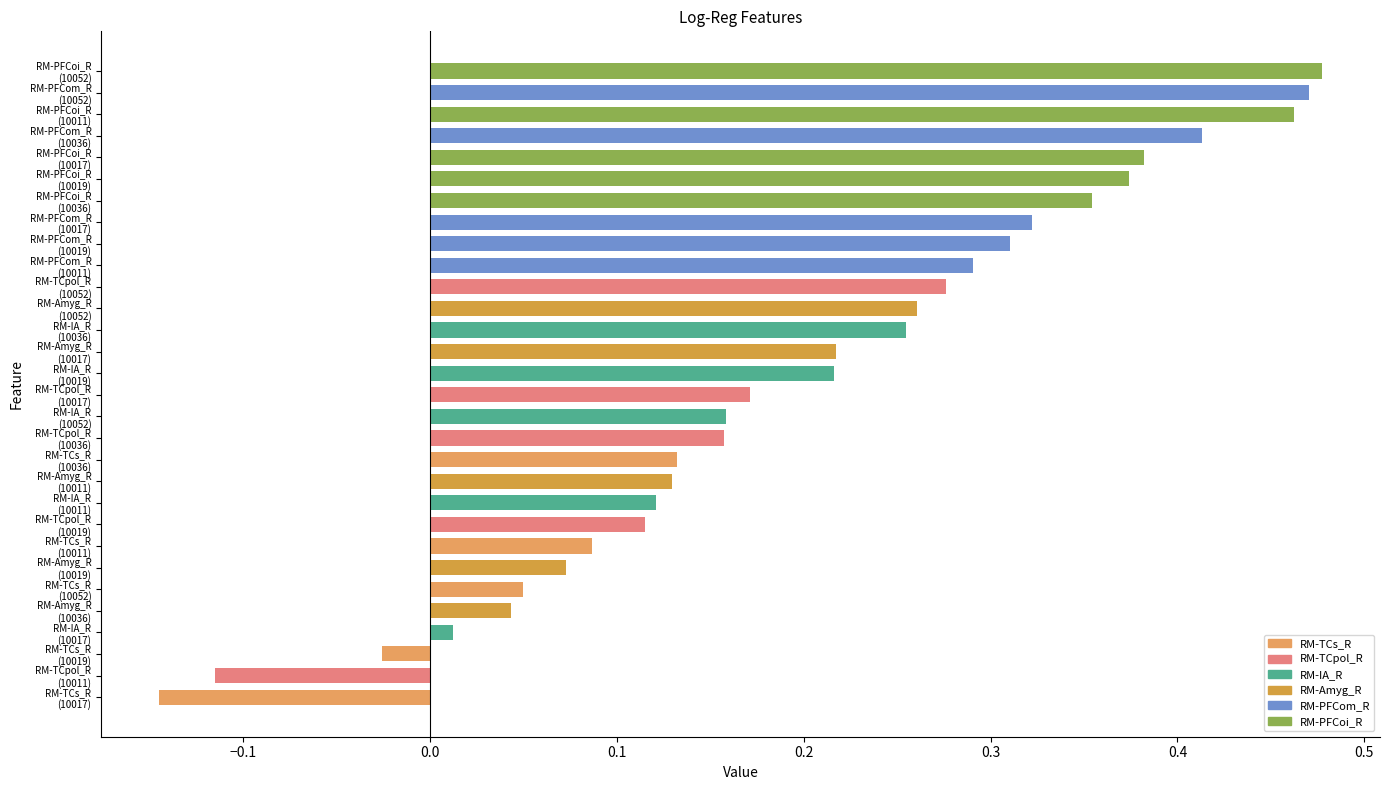

List the labels in order of RM-TCs_R value, largest first.

10036, 10011, 10052, 10019, 10017